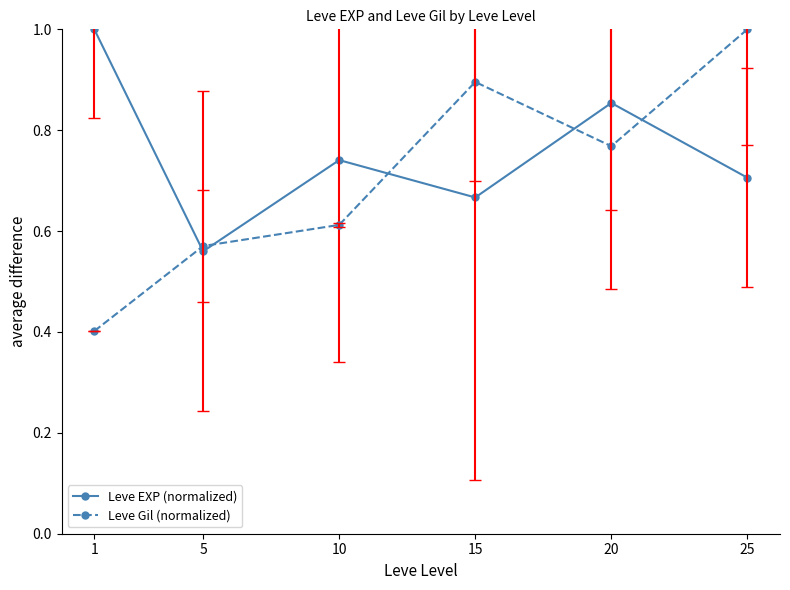

How many intersections are there between Leve EXP (normalized) and Leve Gil (normalized)?

5